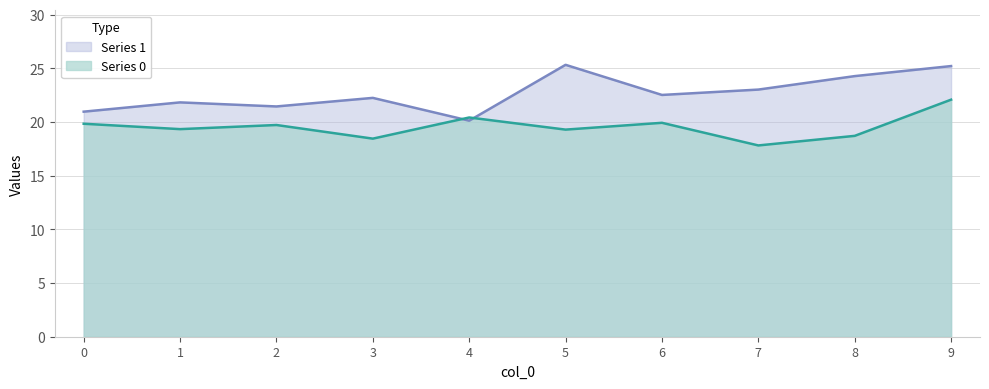

List the series in order of their peak value, lowest first.

Series 0, Series 1